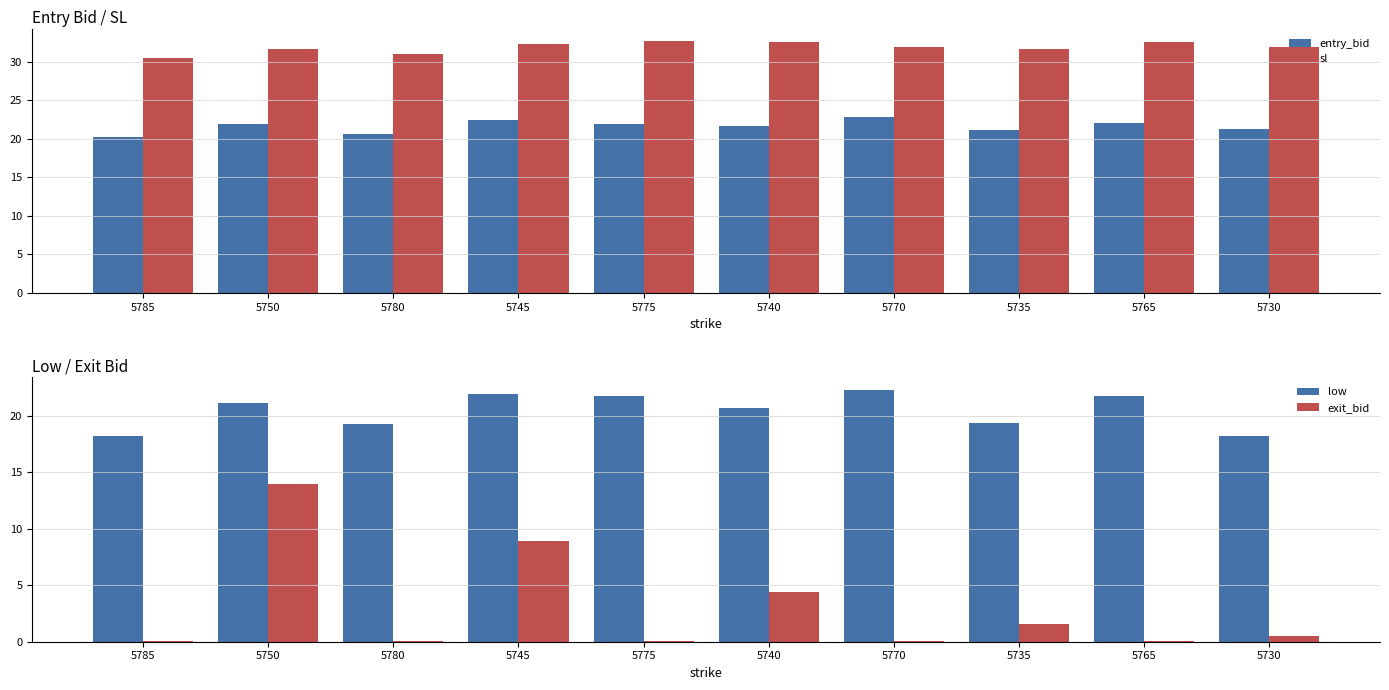

What position from the left is 5745?

4